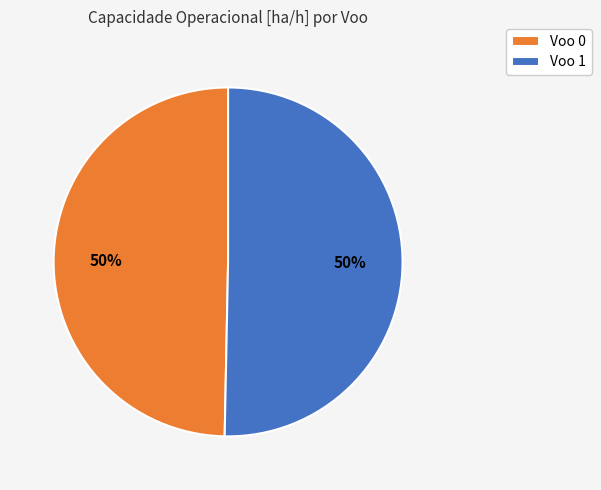

To the nearest percent, what portion does Voo 0 represent?

50%